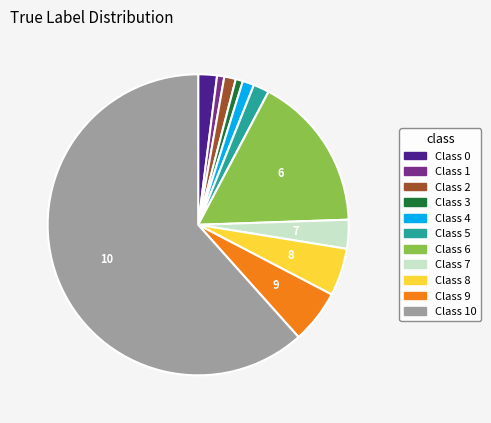

Is there any slice that represents more than half of the pie?

Yes